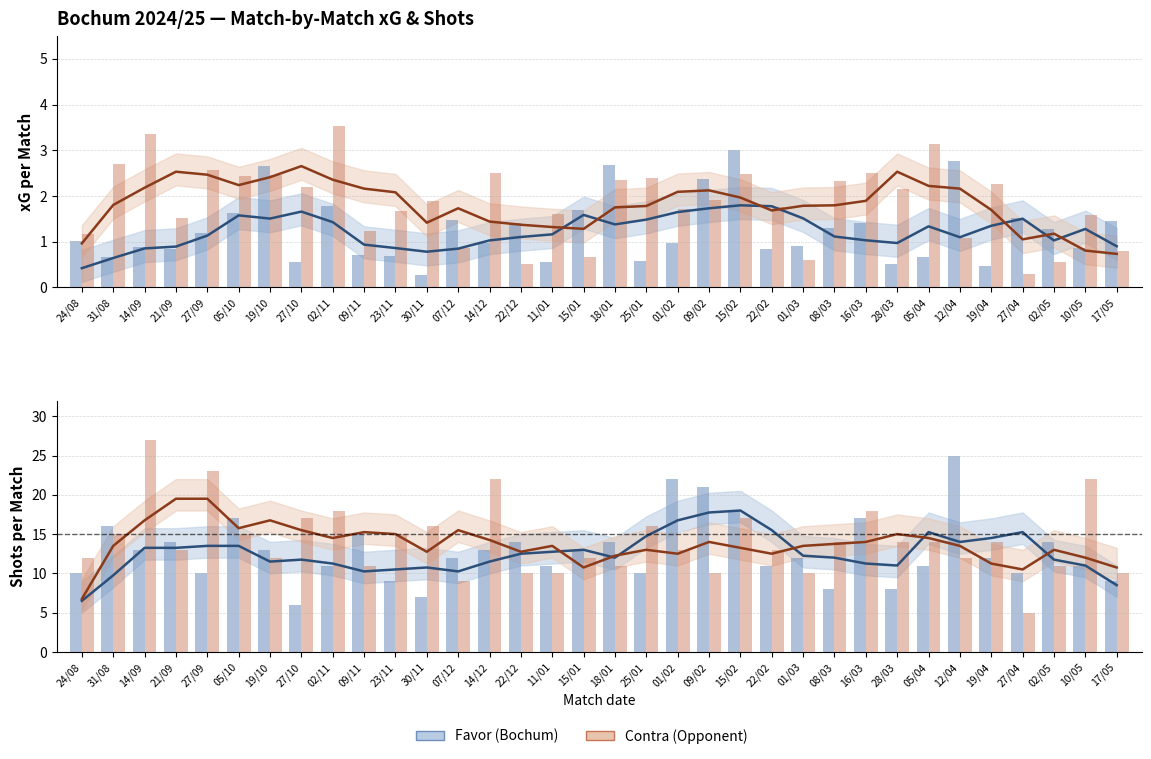

What is the average value of the xG Contra series?

1.8